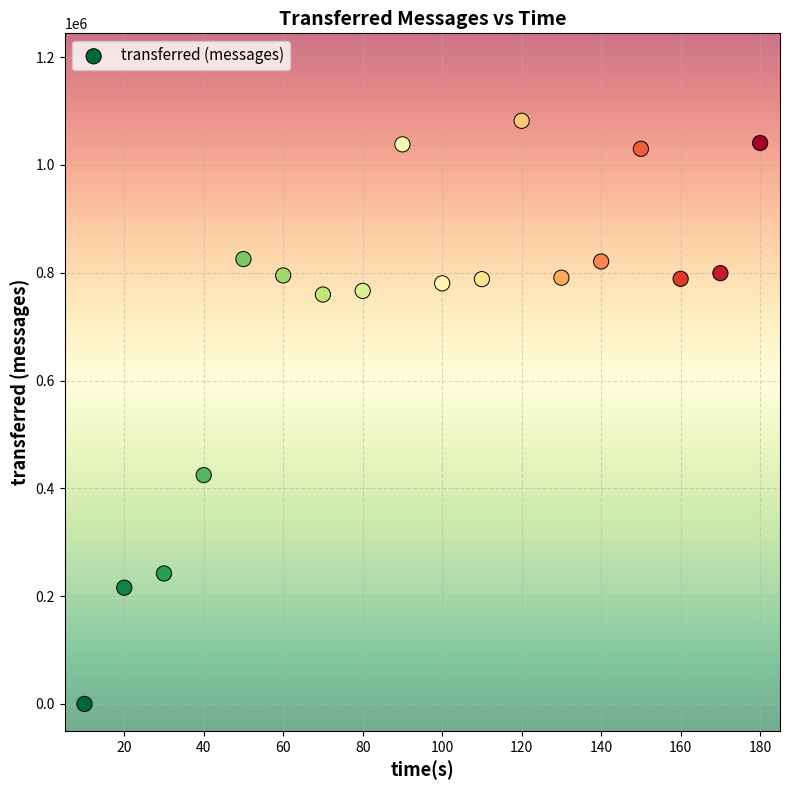

What Y value in the scatter plot is closest to 540910?

424520